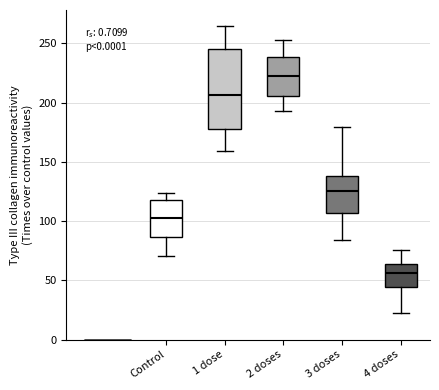

Reading left to right, read every box against the y-axis: the position of its median line, the range the box covers, and the ends of its whiskers. The values are not printed on the chart, so give them approximately, as read against the axis.

Control: median 100, box 85 to 115, whiskers 70 to 125
1 dose: median 205, box 180 to 245, whiskers 160 to 265
2 doses: median 220, box 205 to 240, whiskers 195 to 255
3 doses: median 125, box 105 to 140, whiskers 85 to 180
4 doses: median 55, box 45 to 65, whiskers 20 to 75